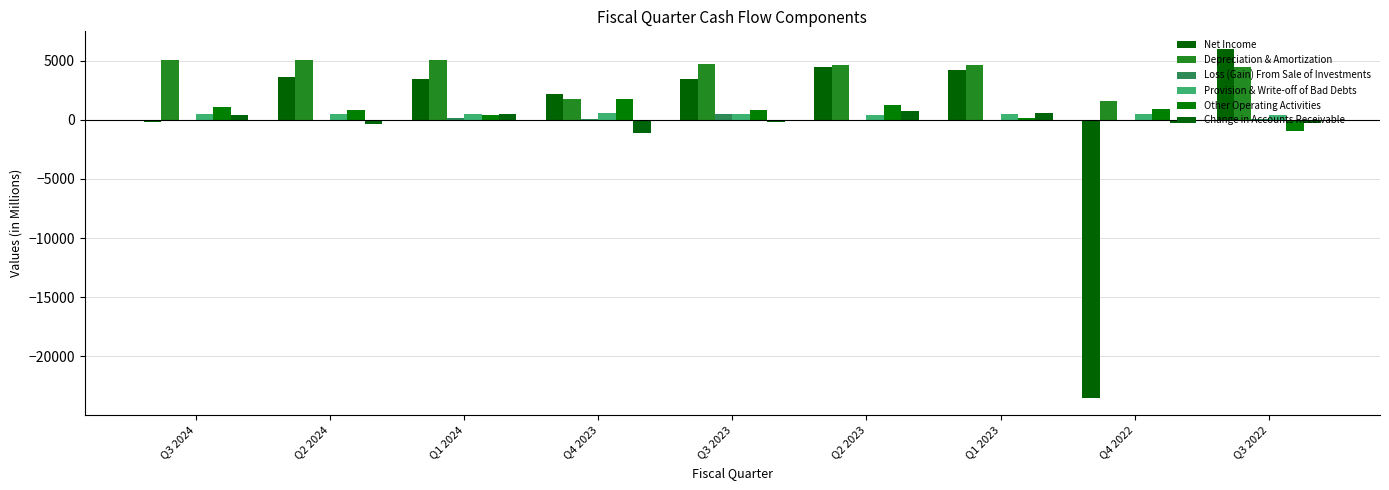

Between Q1 2023 and Q4 2022, which is larger?

Q1 2023